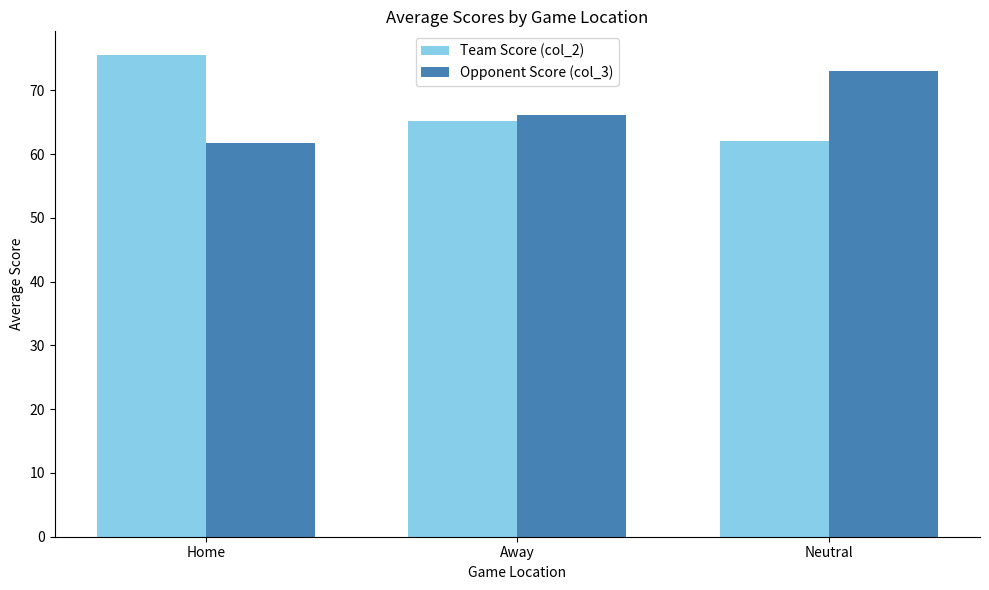

What is the difference between the highest and lowest values at Away?

0.9